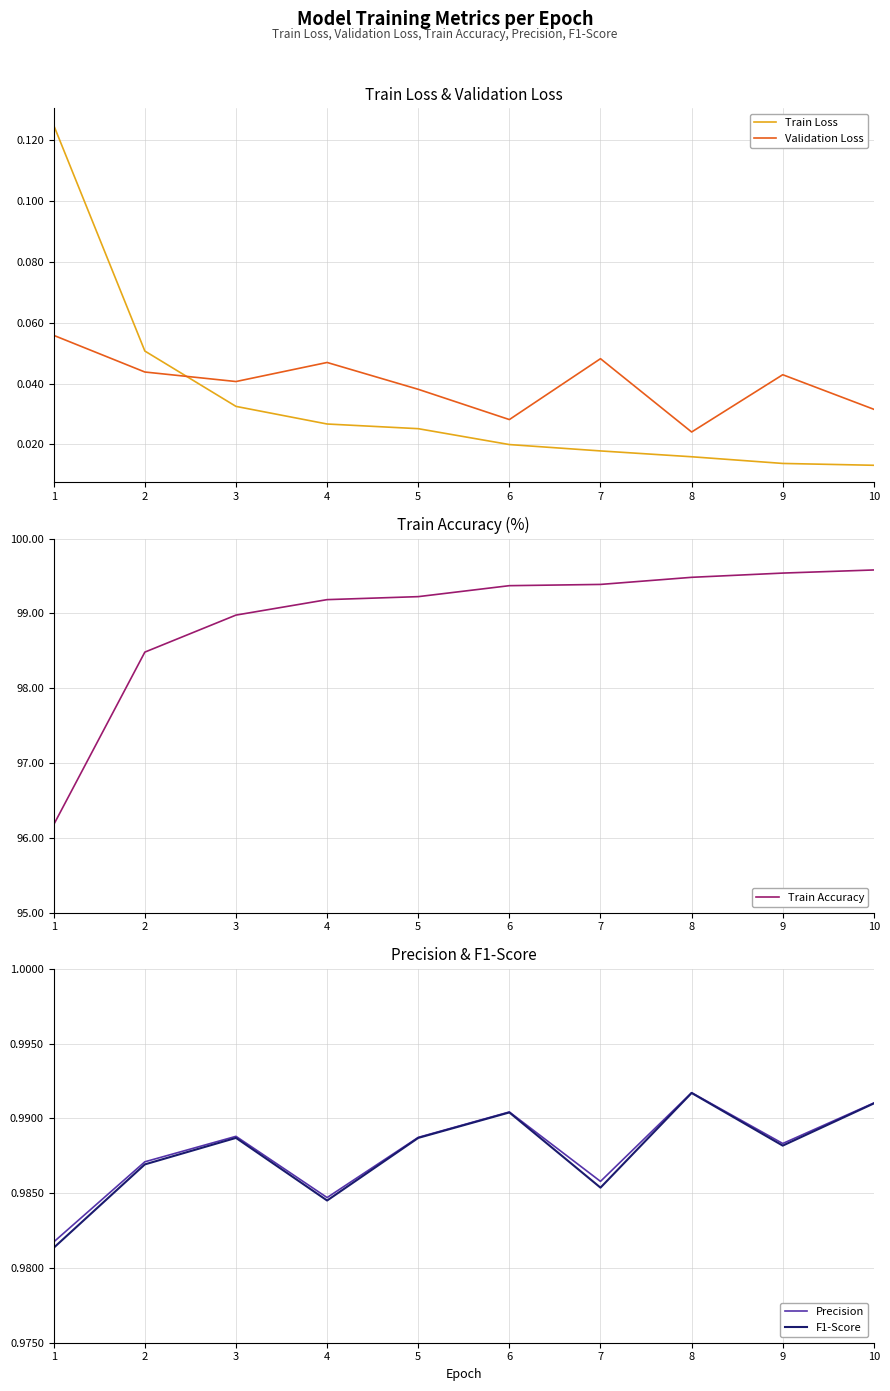

What value does the F1-Score series have at 9?

1.0